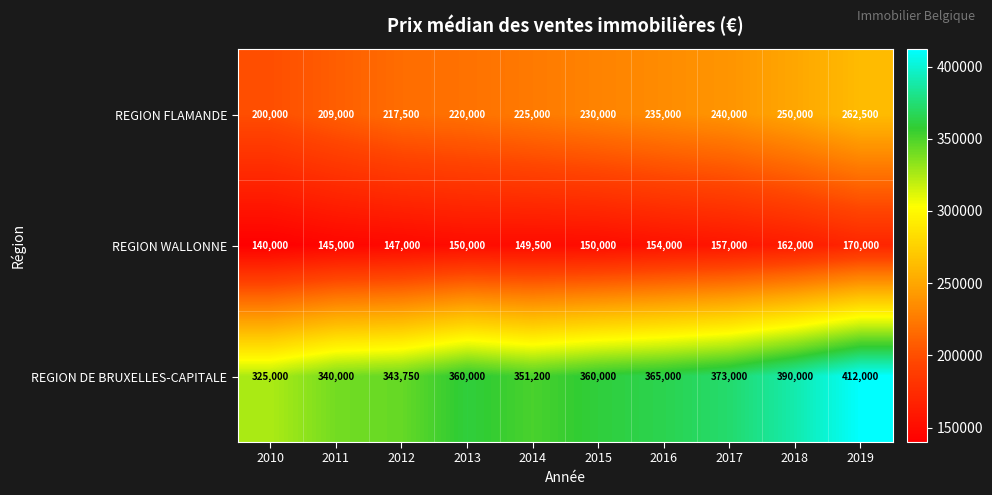

Which series changed the most between 2010 and 2016?

REGION DE BRUXELLES-CAPITALE